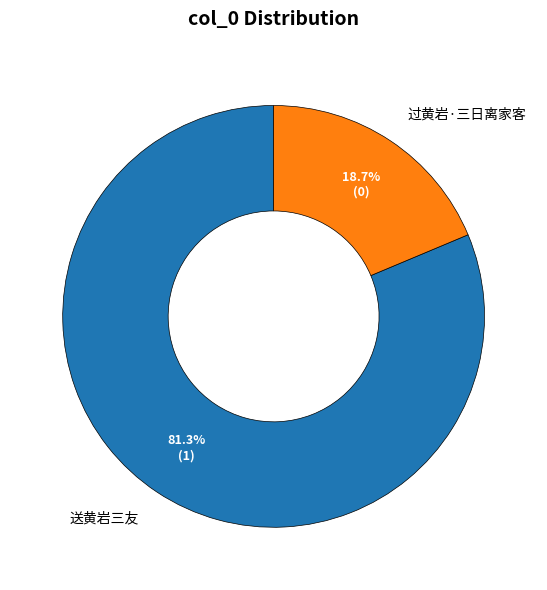

Between 过黄岩·三日离家客 and 送黄岩三友, which is larger?

送黄岩三友